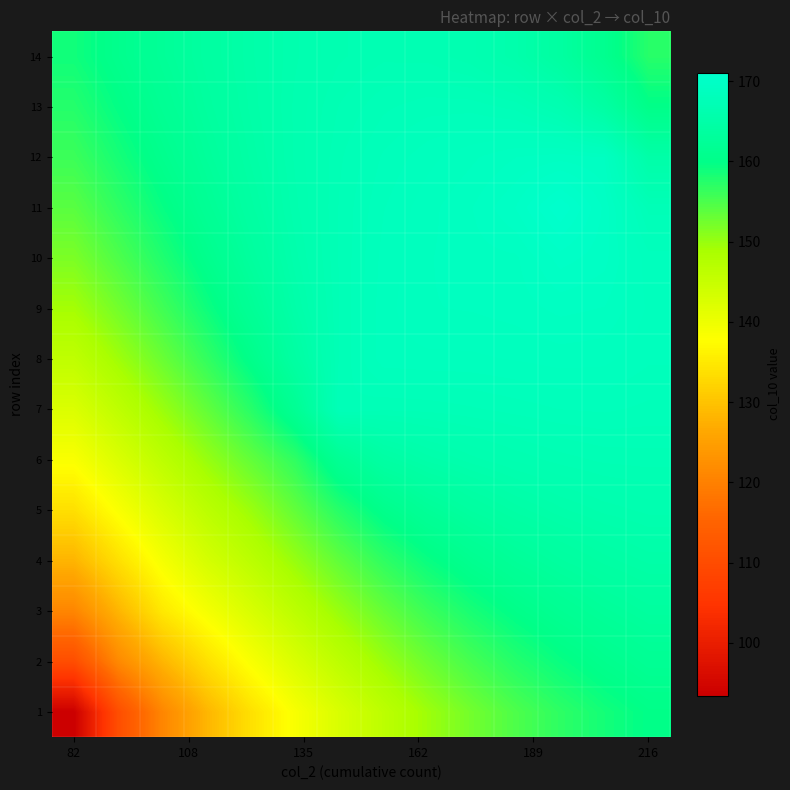

Rank the series by their maximum value, from lowest to highest.

1, 2, 3, 4, 5, 14, 6, 13, 7, 8, 9, 12, 10, 11